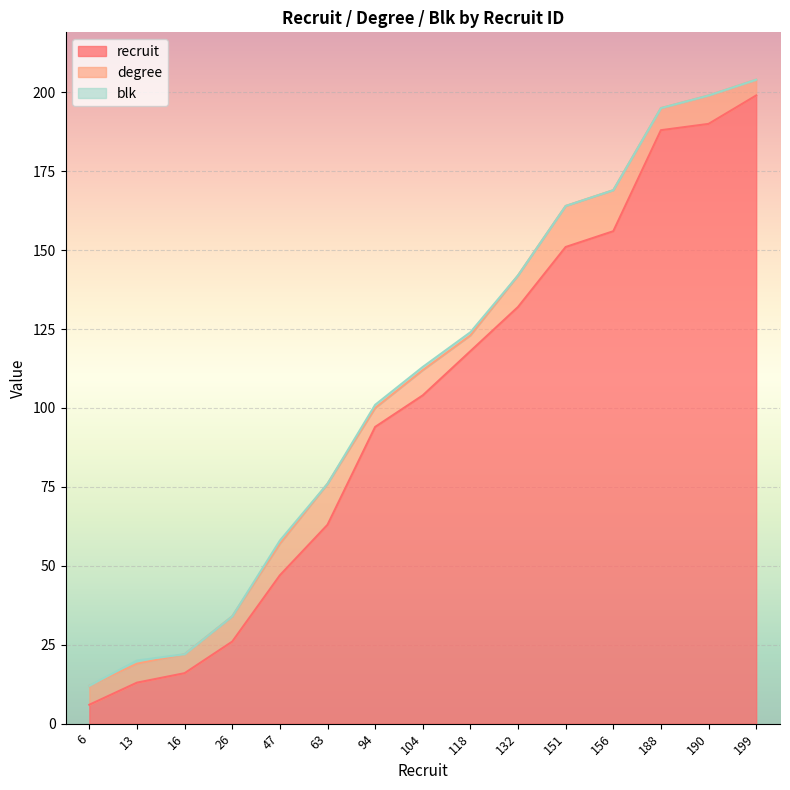

Reading left to right, extract all data points from this chart.

recruit: 6	13	16	26	47	63	94	104	118	132	151	156	188	190	199
degree: 6	6	6	8	10	13	6	8	5	10	13	13	7	9	5
blk: 0	1	0	0	1	0	1	1	1	0	0	0	0	0	0